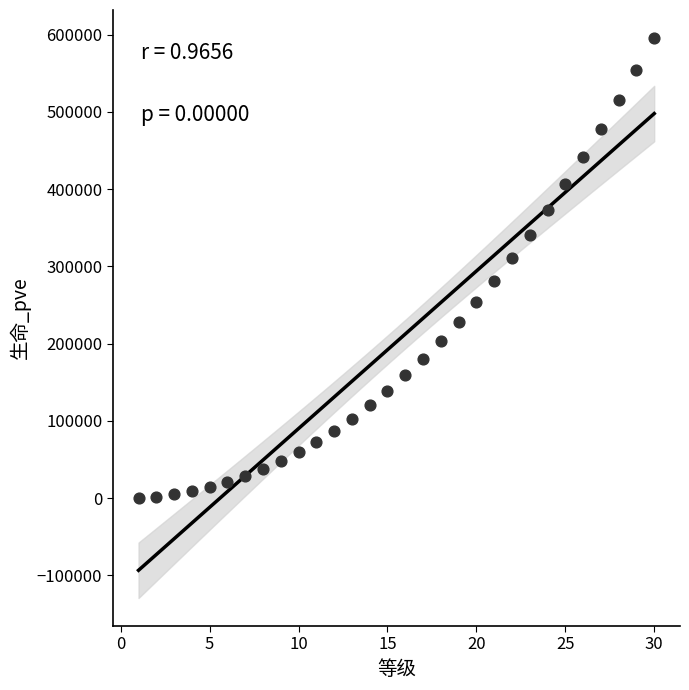

What is the range of X values (max minus min)?

29